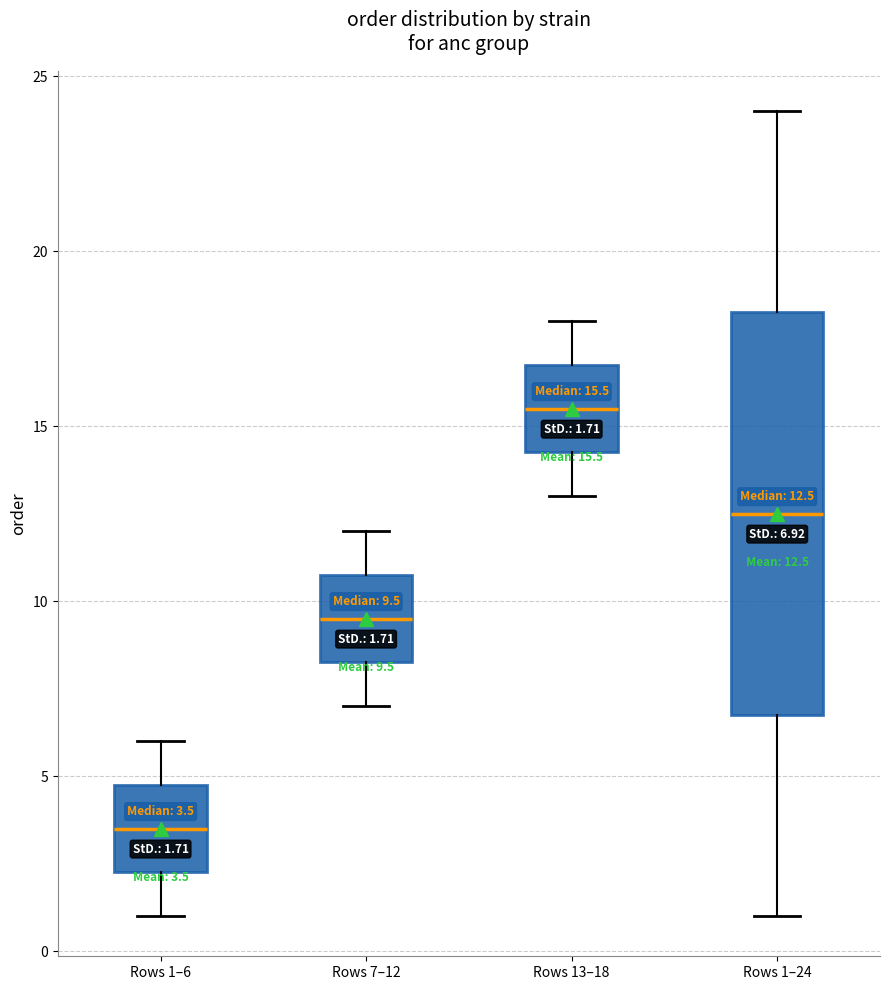

Comparing the boxes themselves (not the whiskers), which one is the tallest?

Rows 1–24